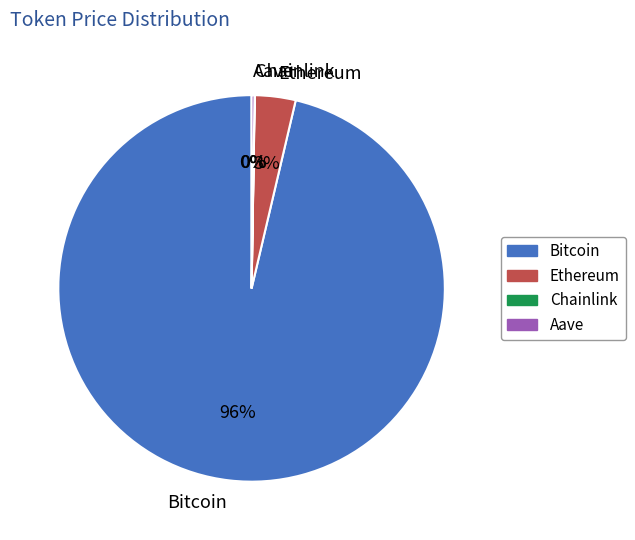

To the nearest percent, what is the average slice percentage?

25%